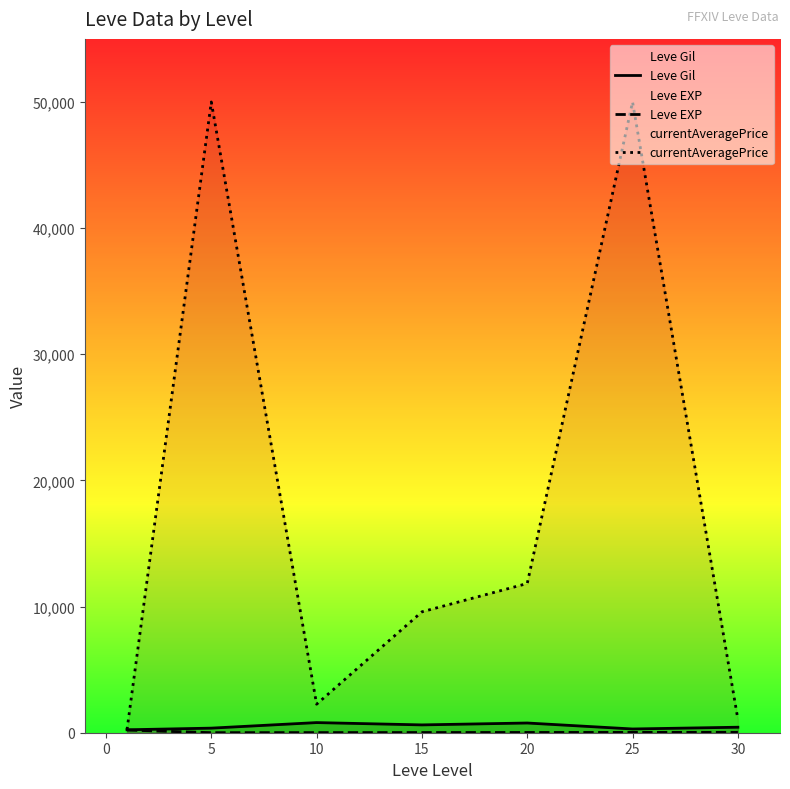

What is the greatest value displayed?

50000.0